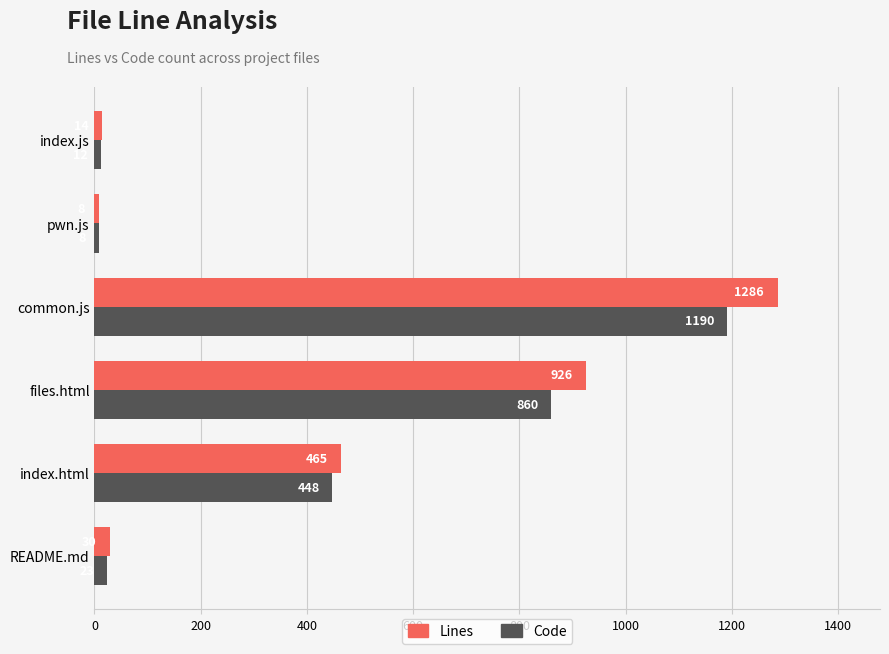

Rank the series at common.js from lowest to highest value.

Code, Lines